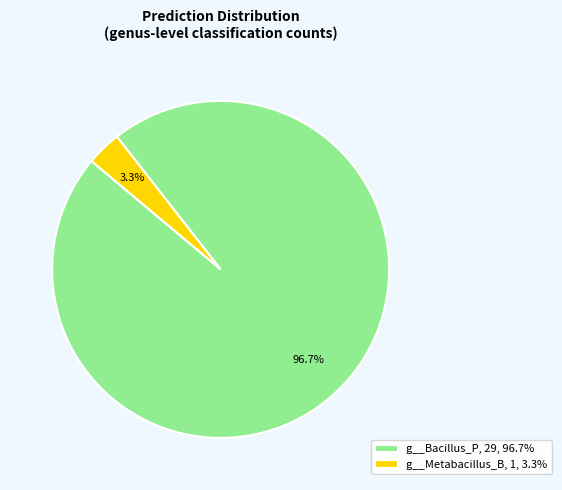

What is the smallest slice in the pie chart?

g__Metabacillus_B, 1, 3.3%